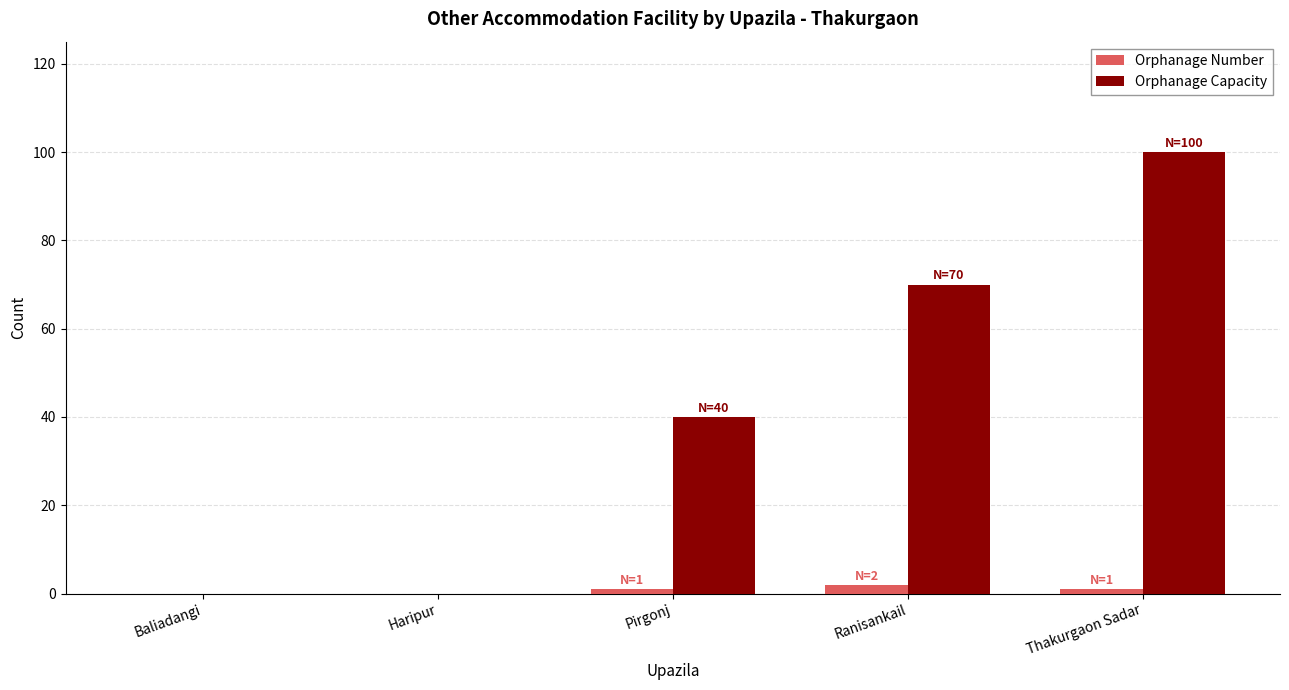

The Orphanage Capacity series shows 0 at Baliadangi. True or false?

True